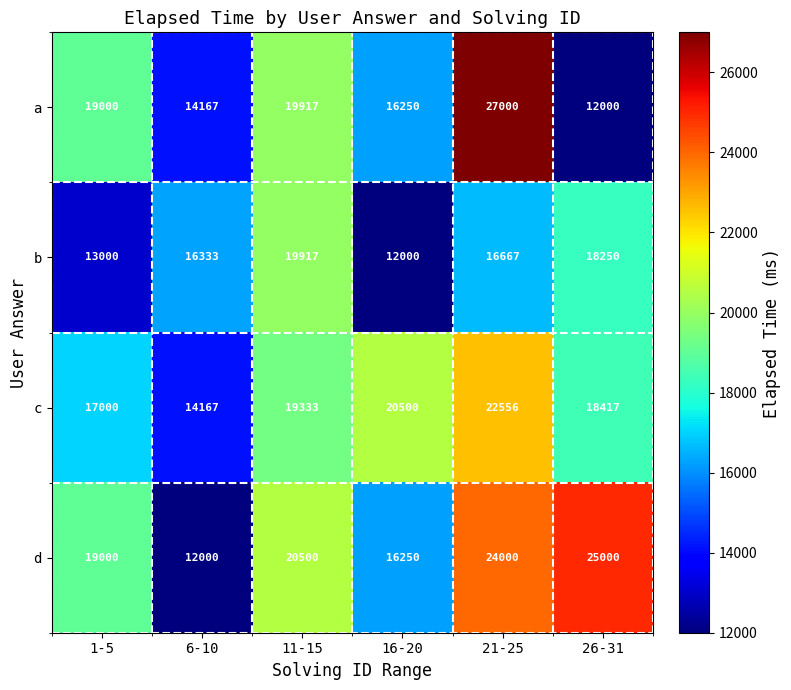

Count the number of data series in this chart.

4